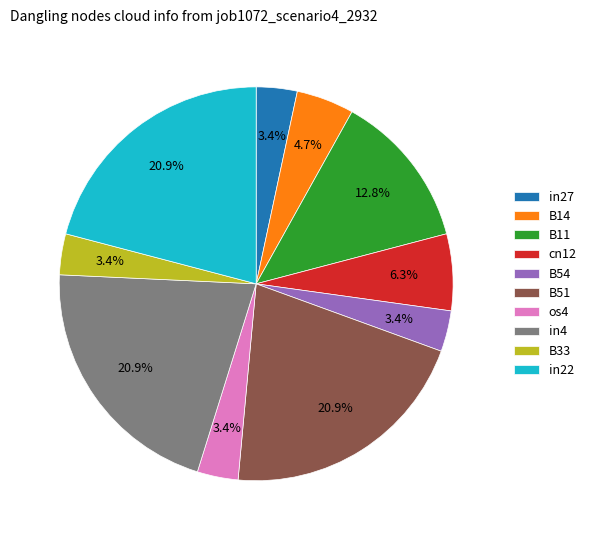

Does any single category account for the majority?

No